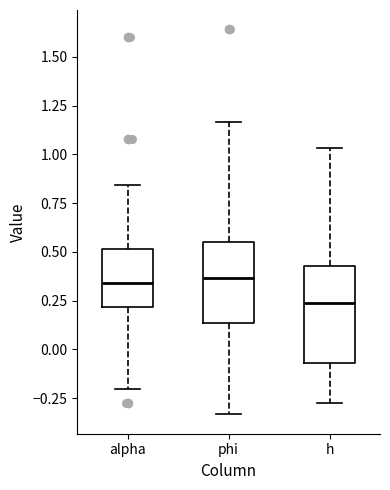

Where is the lower edge of the box for h on the y-axis? The values are not printed on the chart, so give them approximately, as read against the axis.

-0.05